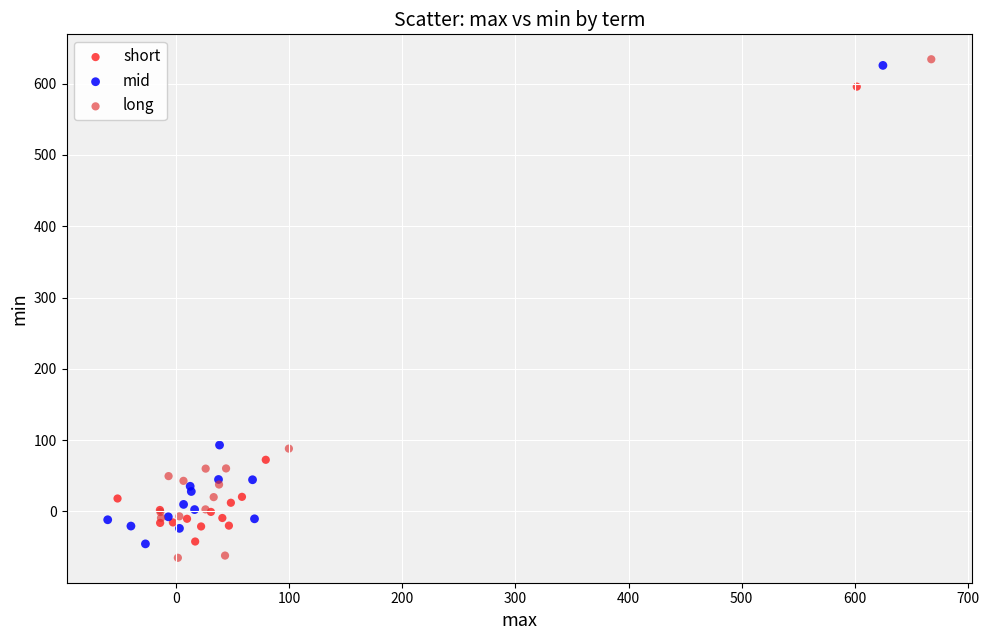

Which series has the largest Y range (max minus min)?

long